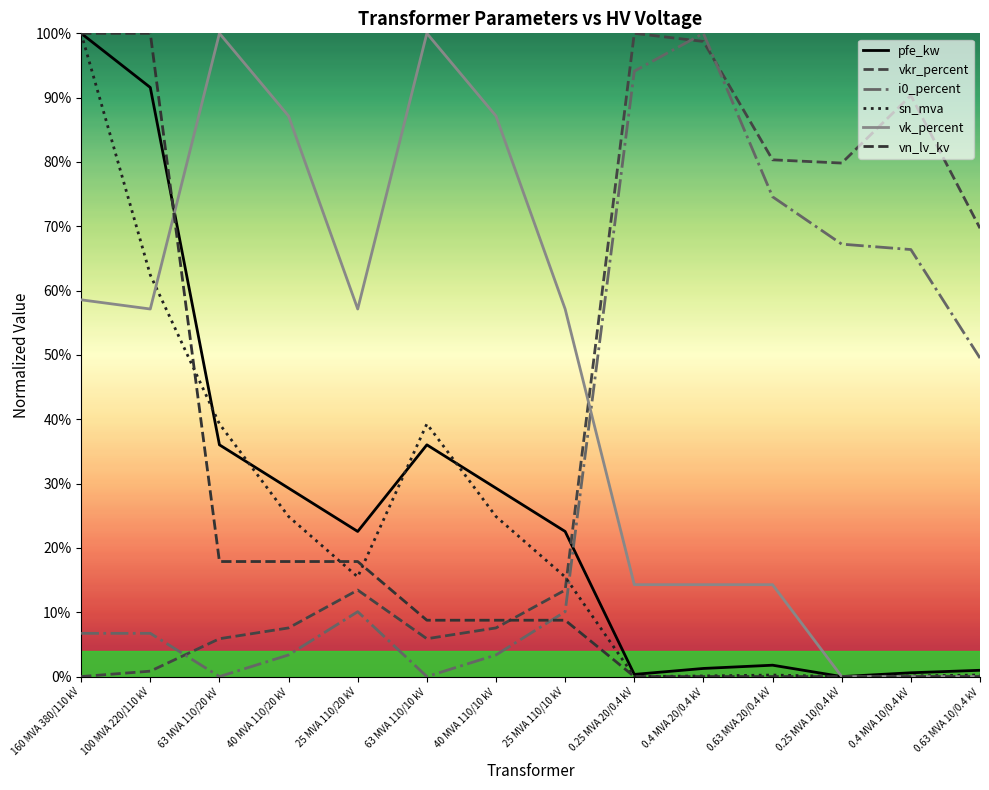

What is the average value of the vkr_percent series?

0.4